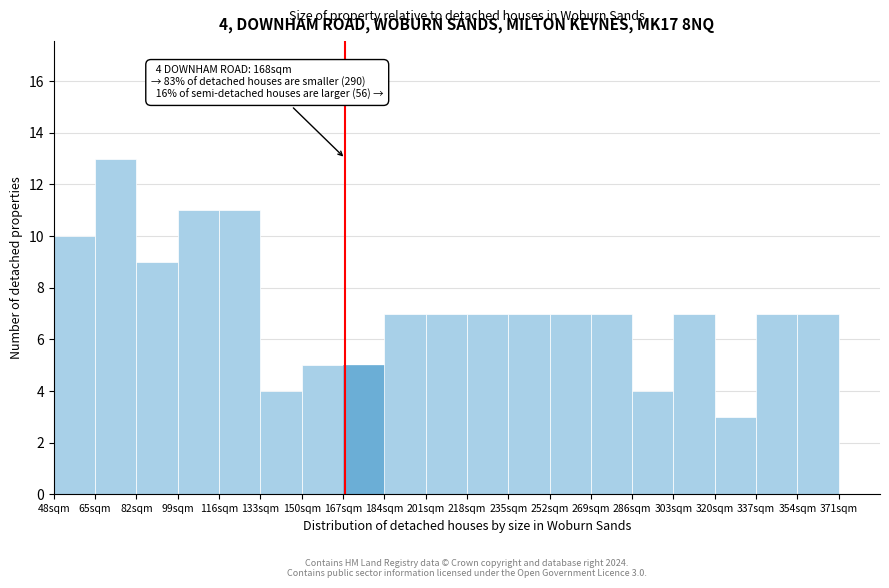

Which range on the x-axis has the tallest bar?

65 to 82